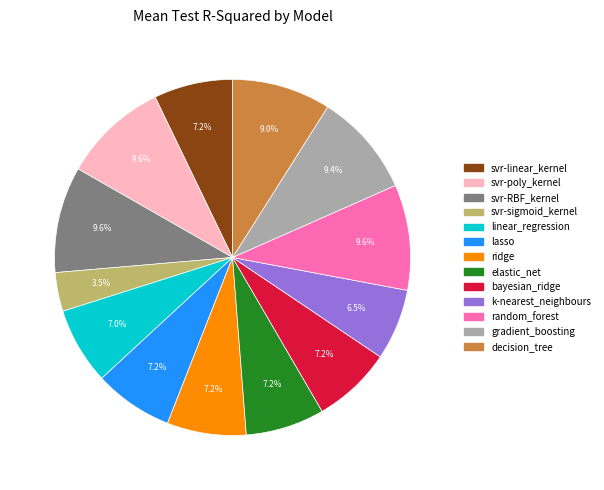

What is the smallest slice in the pie chart?

svr-sigmoid_kernel